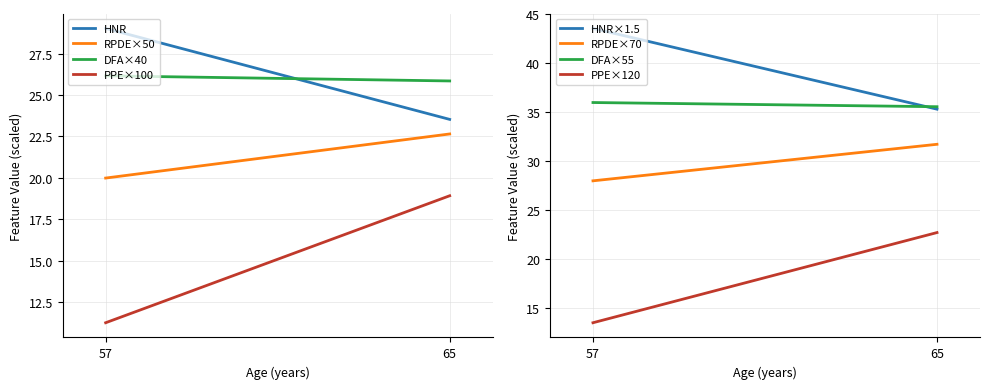

What is the highest value of the DFA series?

0.7